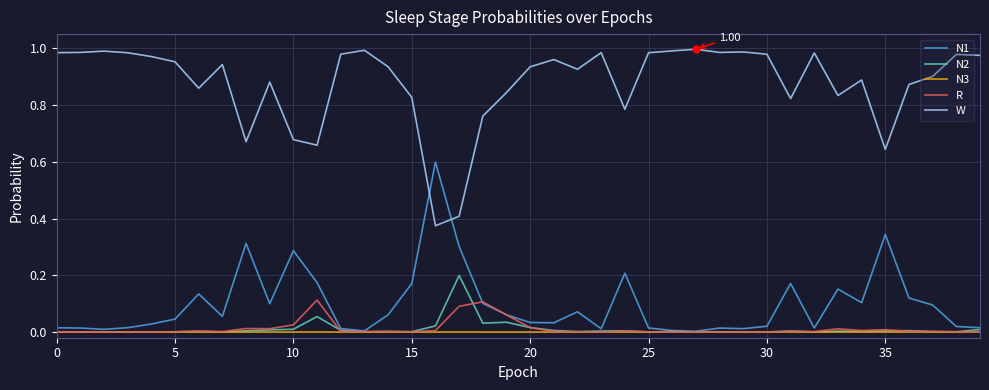

True or false: W and N3 intersect in this chart.

False